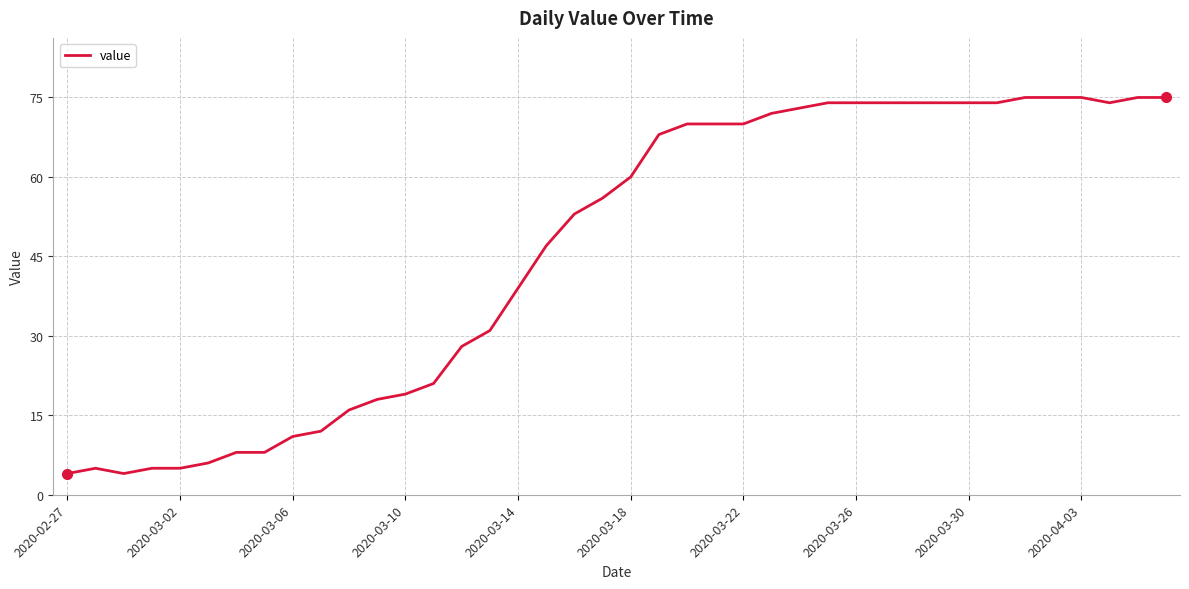

What is the maximum value shown in the chart?

75